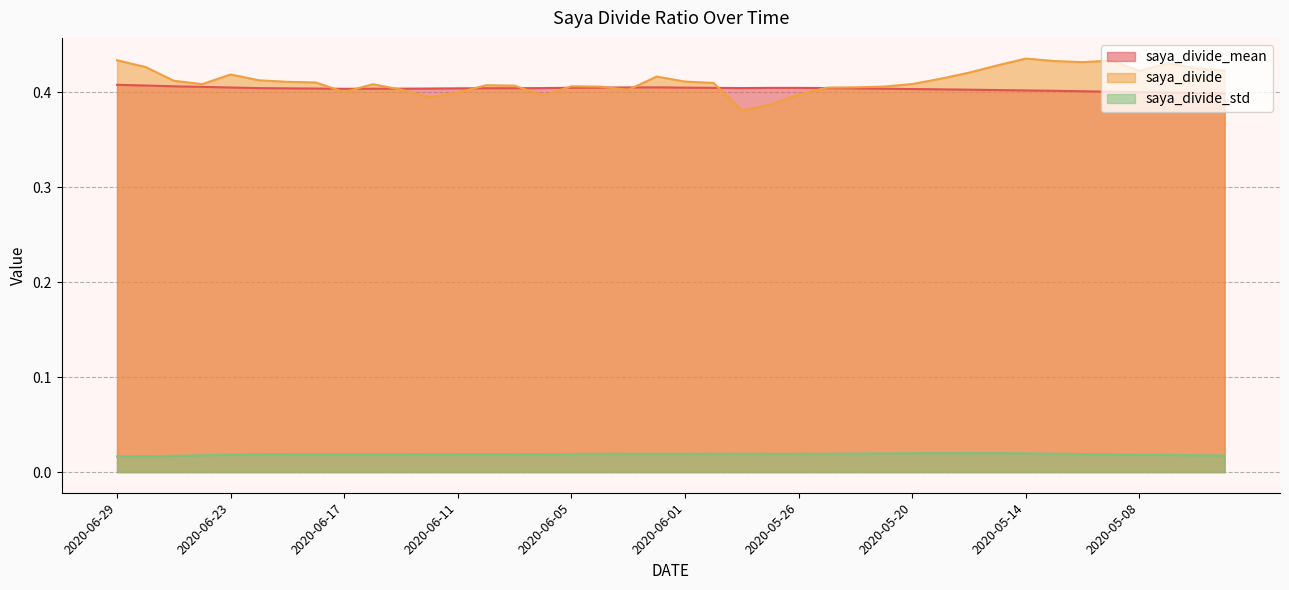

Reading left to right, transcribe all the data shown in this chart.

saya_divide_mean: 2020-06-29=0.4	2020-06-26=0.4	2020-06-25=0.4	2020-06-24=0.4	2020-06-23=0.4	2020-06-22=0.4	2020-06-19=0.4	2020-06-18=0.4	2020-06-17=0.4	2020-06-16=0.4	2020-06-15=0.4	2020-06-12=0.4	2020-06-11=0.4	2020-06-10=0.4	2020-06-09=0.4	2020-06-08=0.4	2020-06-05=0.4	2020-06-04=0.4	2020-06-03=0.4	2020-06-02=0.4	2020-06-01=0.4	2020-05-29=0.4	2020-05-28=0.4	2020-05-27=0.4	2020-05-26=0.4	2020-05-25=0.4	2020-05-22=0.4	2020-05-21=0.4	2020-05-20=0.4	2020-05-19=0.4	2020-05-18=0.4	2020-05-15=0.4	2020-05-14=0.4	2020-05-13=0.4	2020-05-12=0.4	2020-05-11=0.4	2020-05-08=0.4	2020-05-07=0.4	2020-05-01=0.4	2020-04-30=0.4
saya_divide: 2020-06-29=0.4	2020-06-26=0.4	2020-06-25=0.4	2020-06-24=0.4	2020-06-23=0.4	2020-06-22=0.4	2020-06-19=0.4	2020-06-18=0.4	2020-06-17=0.4	2020-06-16=0.4	2020-06-15=0.4	2020-06-12=0.4	2020-06-11=0.4	2020-06-10=0.4	2020-06-09=0.4	2020-06-08=0.4	2020-06-05=0.4	2020-06-04=0.4	2020-06-03=0.4	2020-06-02=0.4	2020-06-01=0.4	2020-05-29=0.4	2020-05-28=0.4	2020-05-27=0.4	2020-05-26=0.4	2020-05-25=0.4	2020-05-22=0.4	2020-05-21=0.4	2020-05-20=0.4	2020-05-19=0.4	2020-05-18=0.4	2020-05-15=0.4	2020-05-14=0.4	2020-05-13=0.4	2020-05-12=0.4	2020-05-11=0.4	2020-05-08=0.4	2020-05-07=0.4	2020-05-01=0.4	2020-04-30=0.4
saya_divide_std: 2020-06-29=0.0	2020-06-26=0.0	2020-06-25=0.0	2020-06-24=0.0	2020-06-23=0.0	2020-06-22=0.0	2020-06-19=0.0	2020-06-18=0.0	2020-06-17=0.0	2020-06-16=0.0	2020-06-15=0.0	2020-06-12=0.0	2020-06-11=0.0	2020-06-10=0.0	2020-06-09=0.0	2020-06-08=0.0	2020-06-05=0.0	2020-06-04=0.0	2020-06-03=0.0	2020-06-02=0.0	2020-06-01=0.0	2020-05-29=0.0	2020-05-28=0.0	2020-05-27=0.0	2020-05-26=0.0	2020-05-25=0.0	2020-05-22=0.0	2020-05-21=0.0	2020-05-20=0.0	2020-05-19=0.0	2020-05-18=0.0	2020-05-15=0.0	2020-05-14=0.0	2020-05-13=0.0	2020-05-12=0.0	2020-05-11=0.0	2020-05-08=0.0	2020-05-07=0.0	2020-05-01=0.0	2020-04-30=0.0